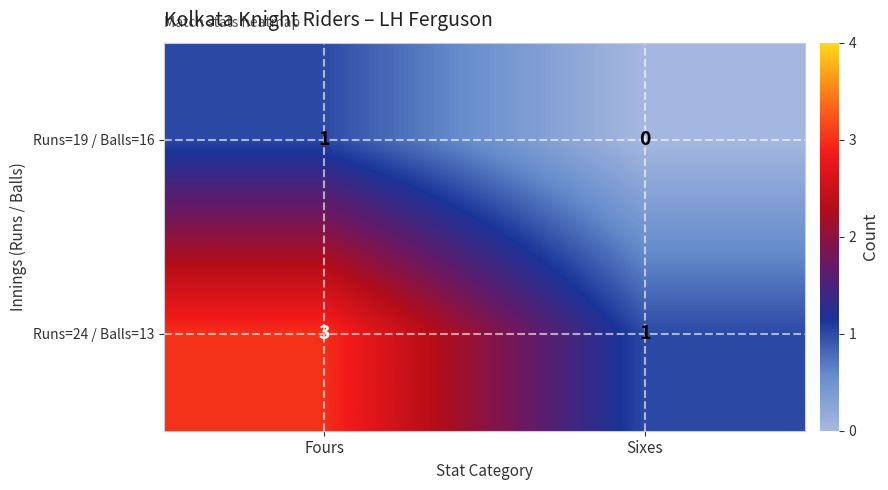

Reading left to right, list all the values displayed in this chart.

Runs=19 / Balls=16: 1	0
Runs=24 / Balls=13: 3	1